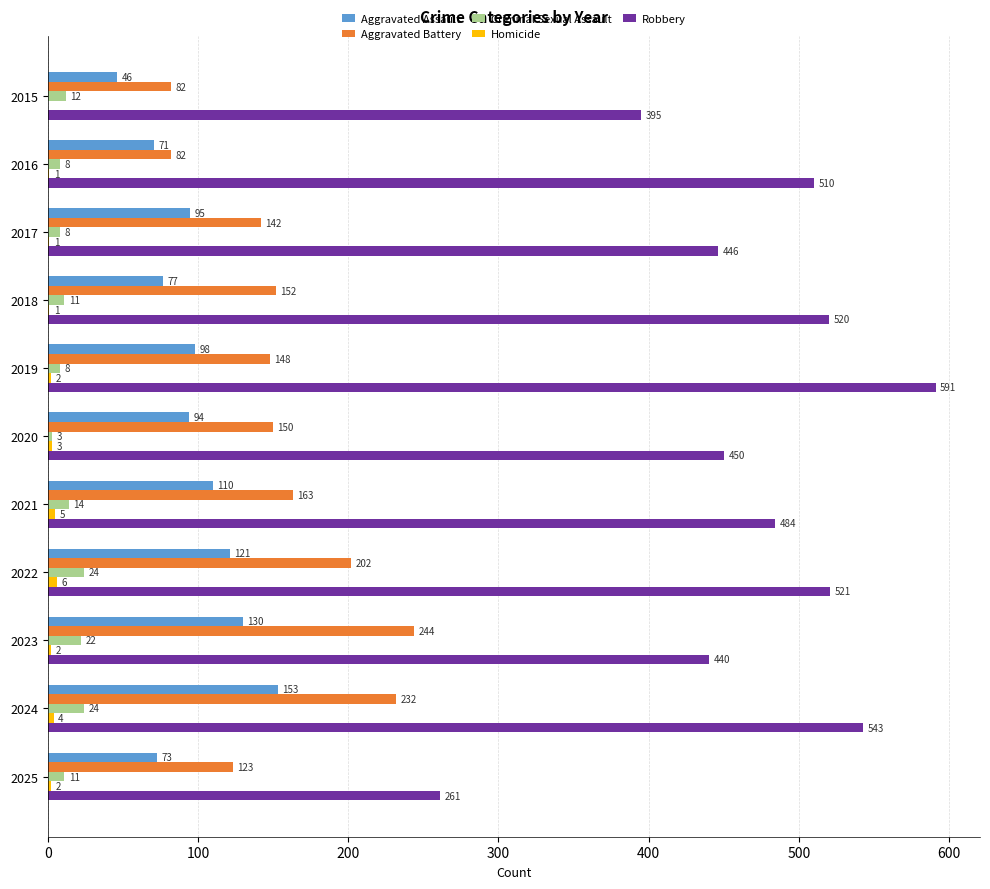

How many categories are shown in the chart?

11